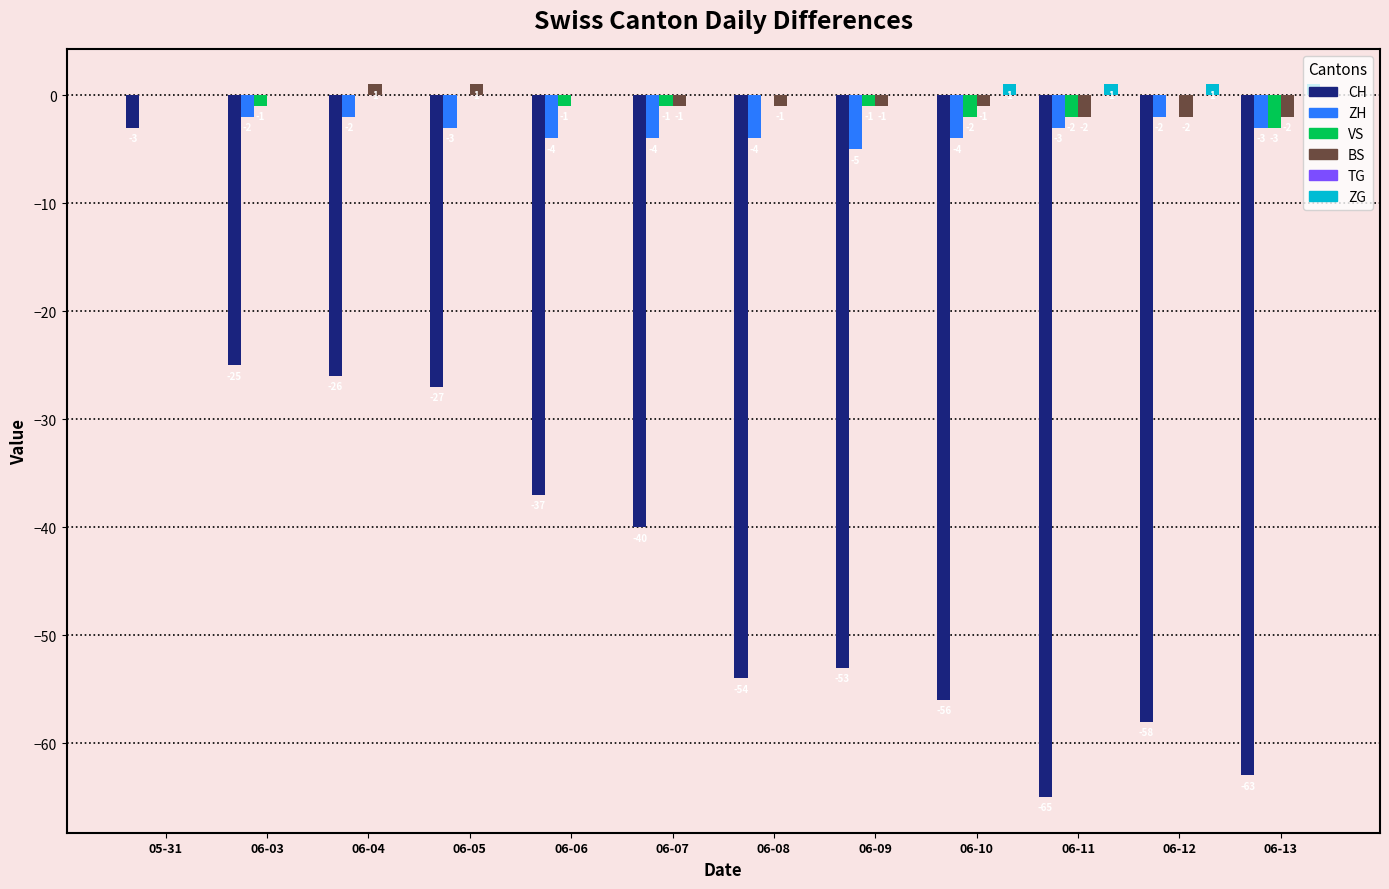

The value of CH at 06-13 is -13. True or false?

False